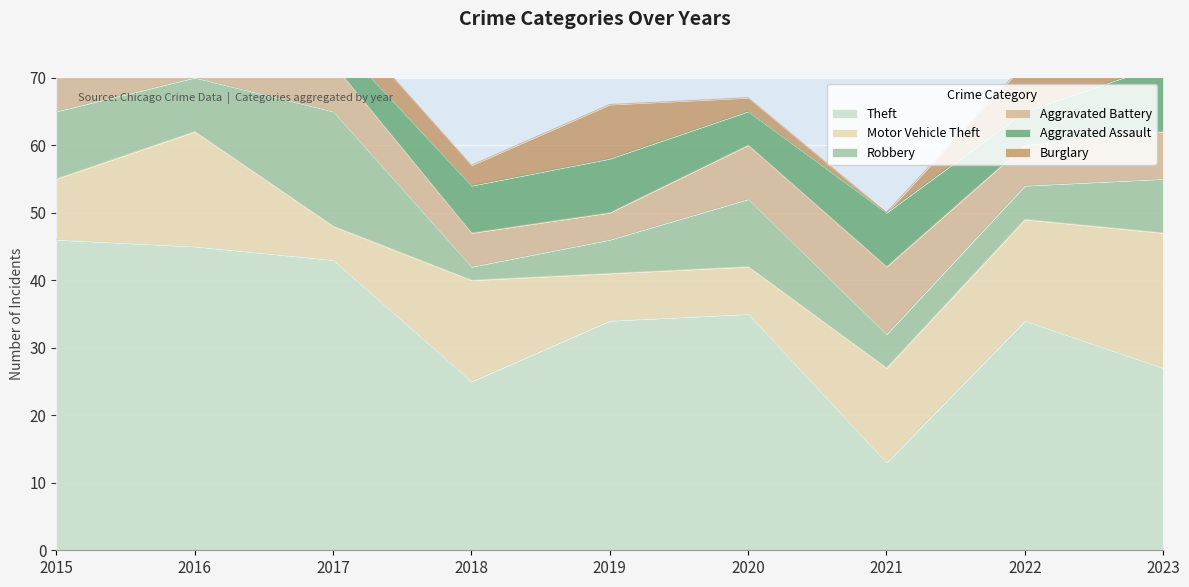

What is the value of the Motor Vehicle Theft point at the 6th from the left?

7